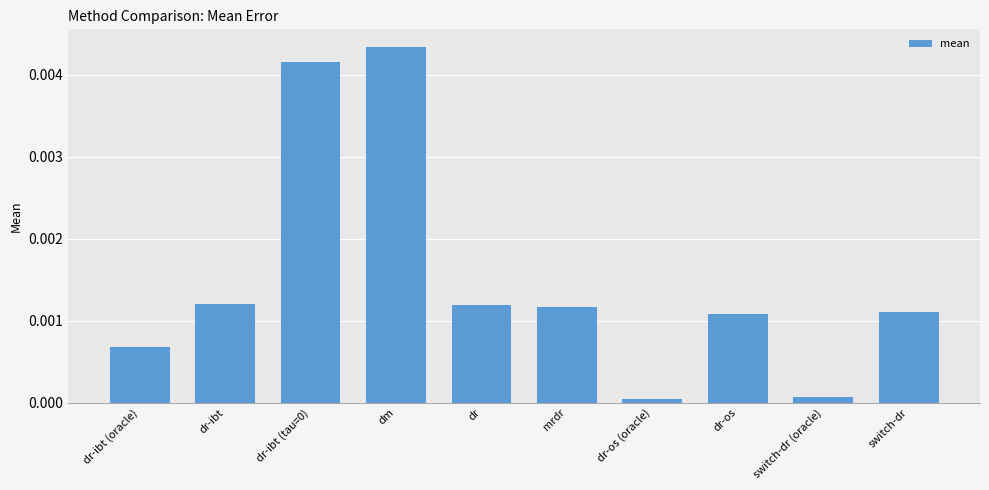

What position from the right is dr?

6